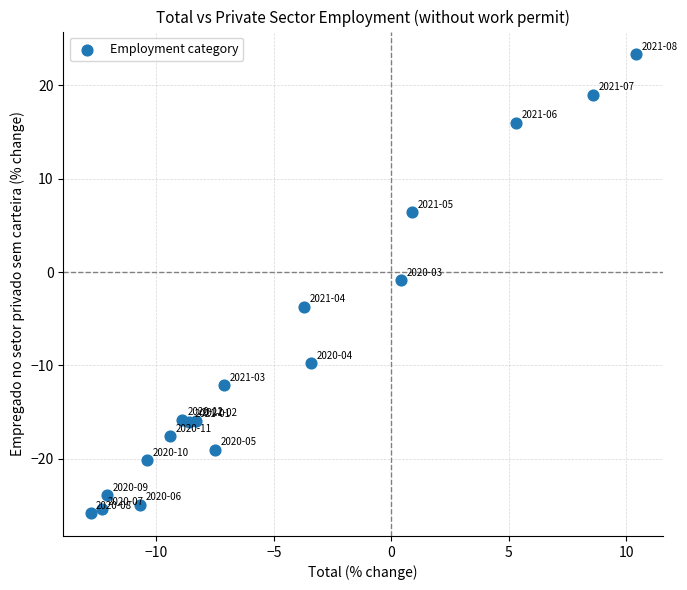

What is the range of Y values (max minus min)?

49.1